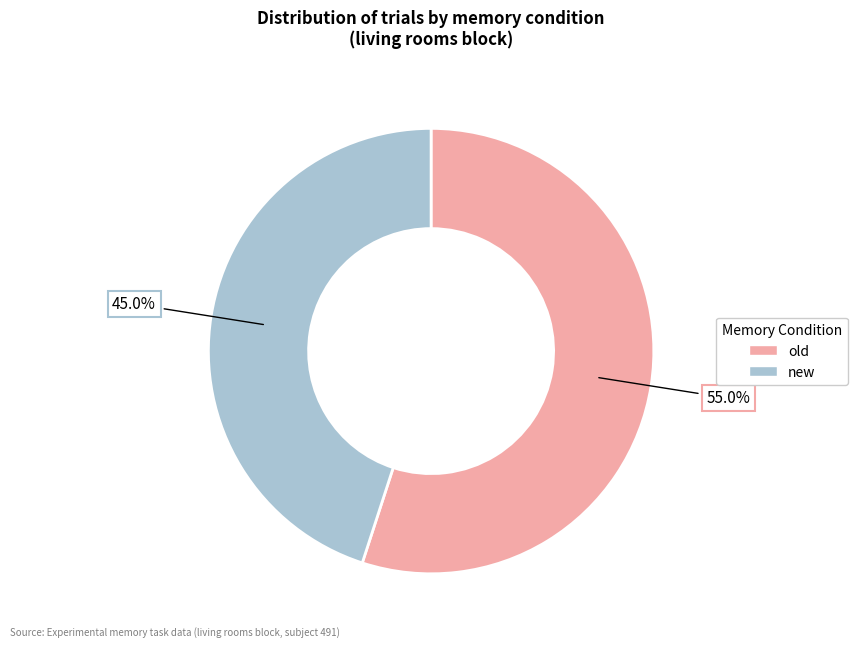

Count the number of slices in the pie.

2